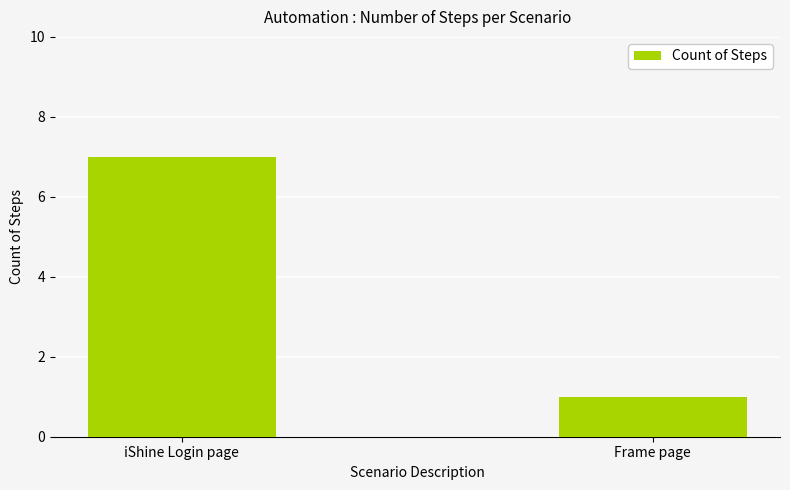

How many bars are there in total?

2